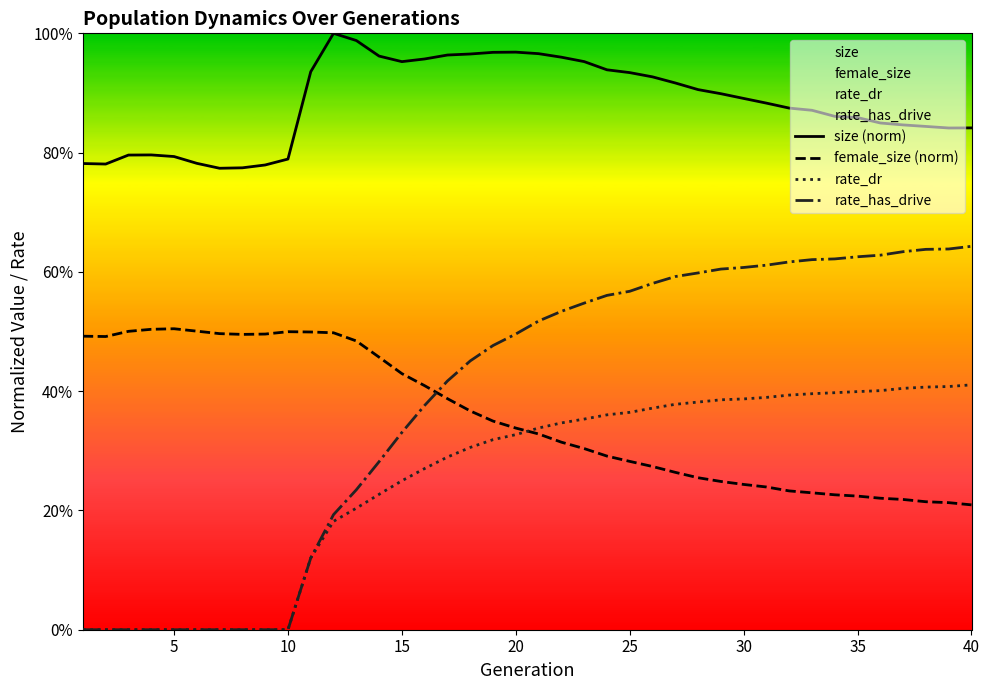

True or false: size (norm) and rate_has_drive intersect in this chart.

False